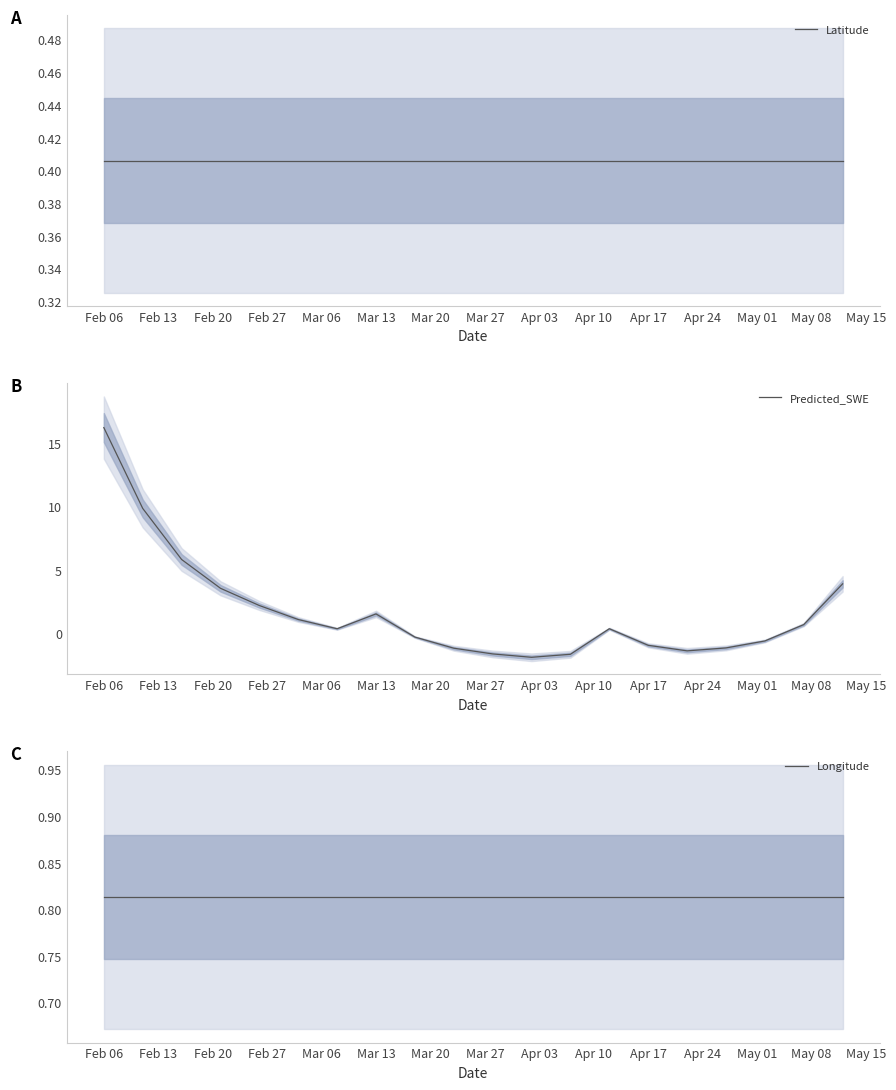

Does the chart have visible grid lines?

No